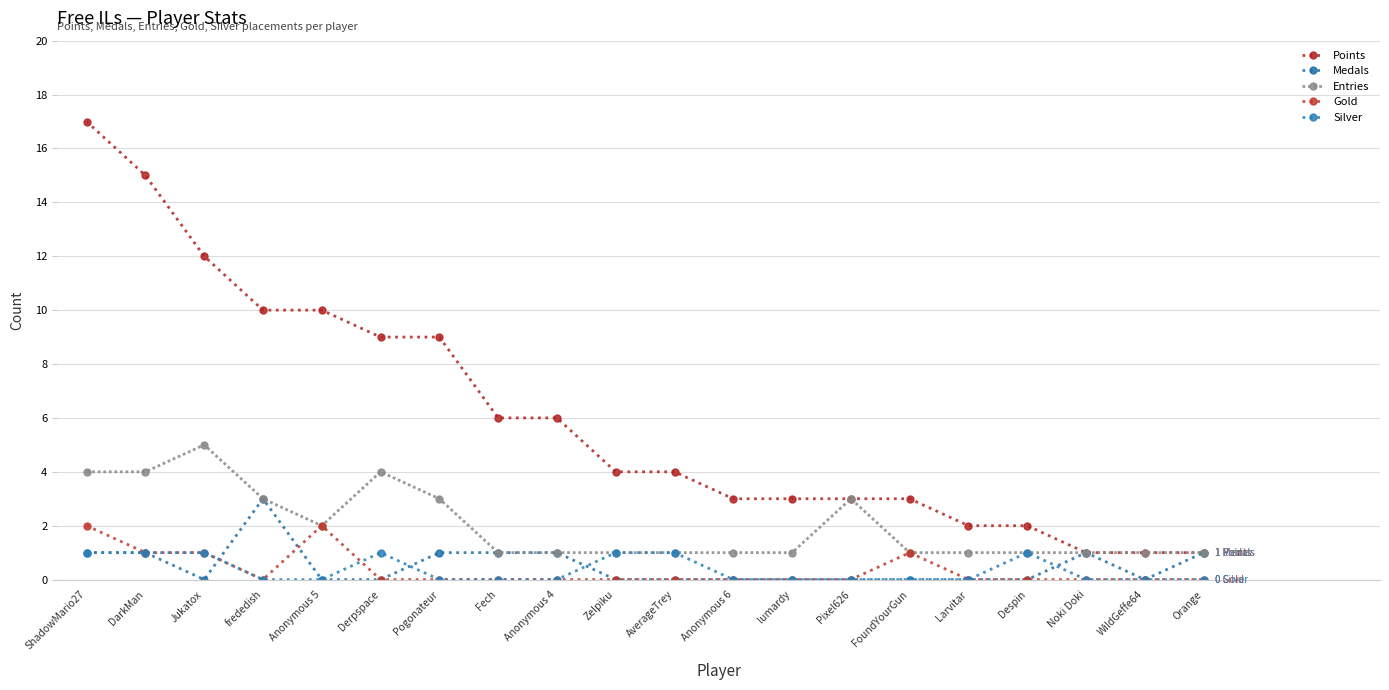

What is the difference between the highest and lowest values at Anonymous 4?

6